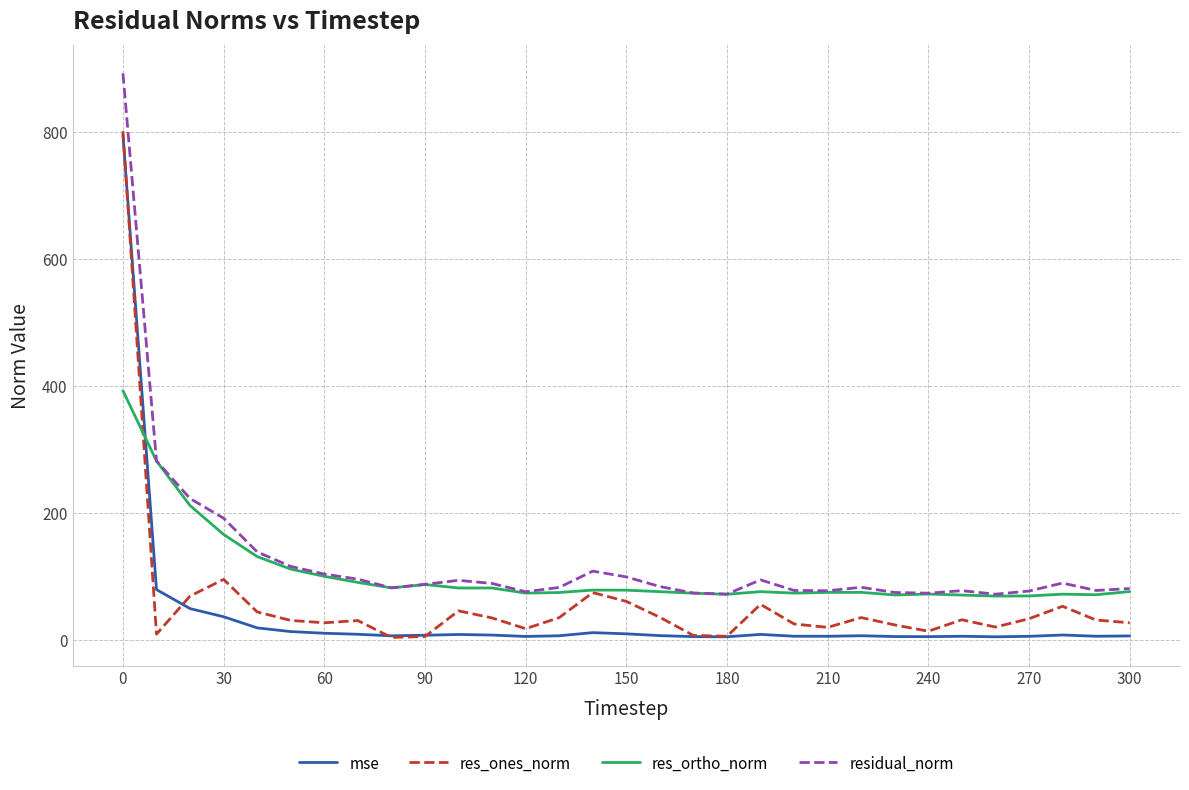

Which series has the largest range (max minus min)?

residual_norm